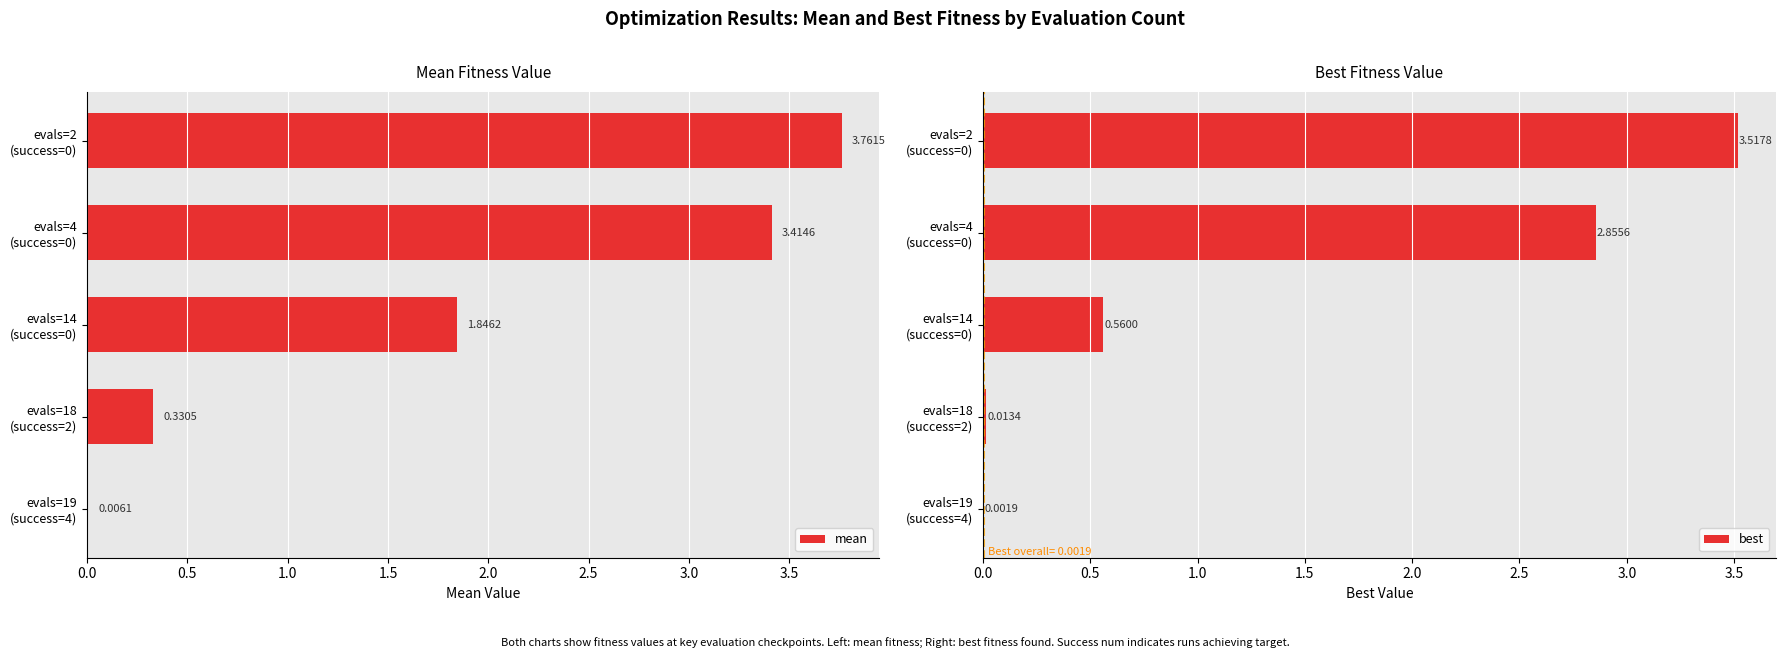

Is the value of mean at evals=2 (success=0) greater than the value of best at evals=19 (success=4)?

Yes